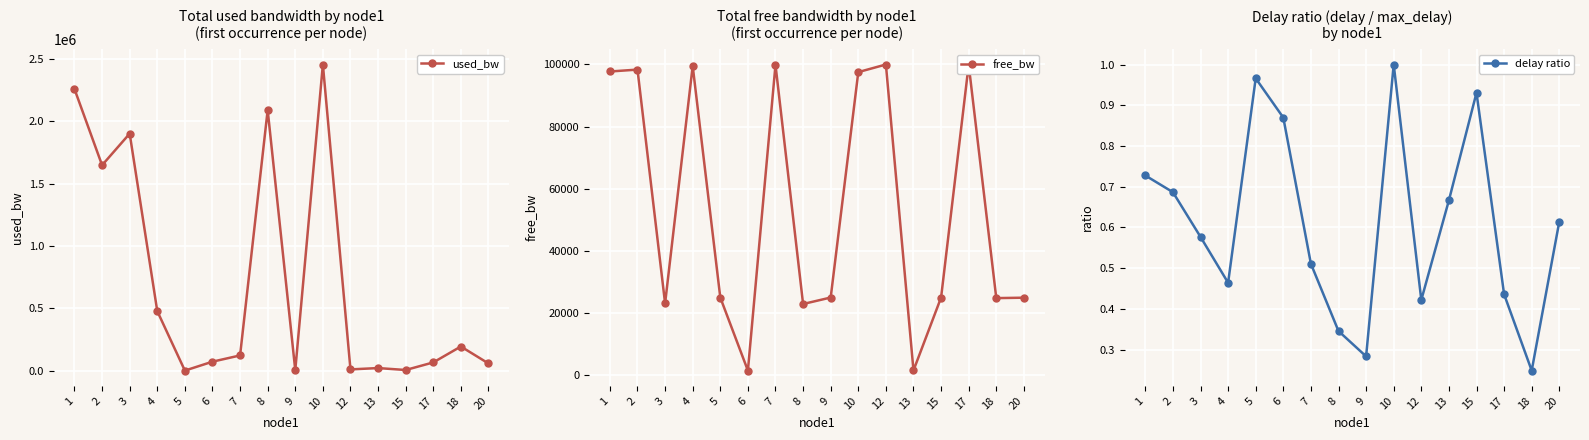

True or false: used_bw and delay ratio intersect in this chart.

False